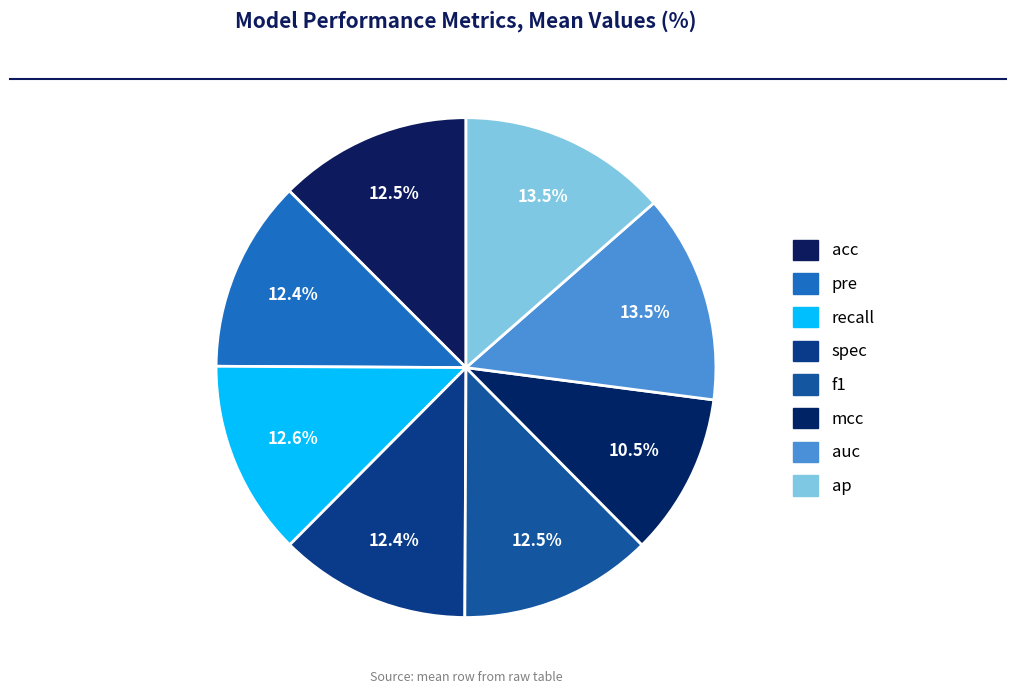

To the nearest percent, what is the combined percentage of spec and pre?

25%